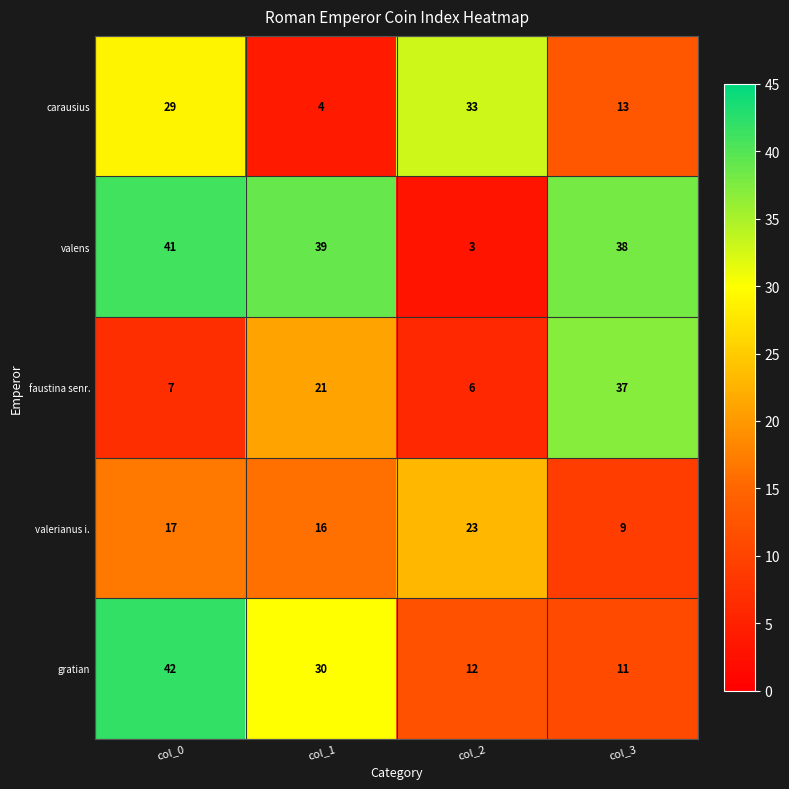

True or false: gratian has a value of 72 at col_0.

False